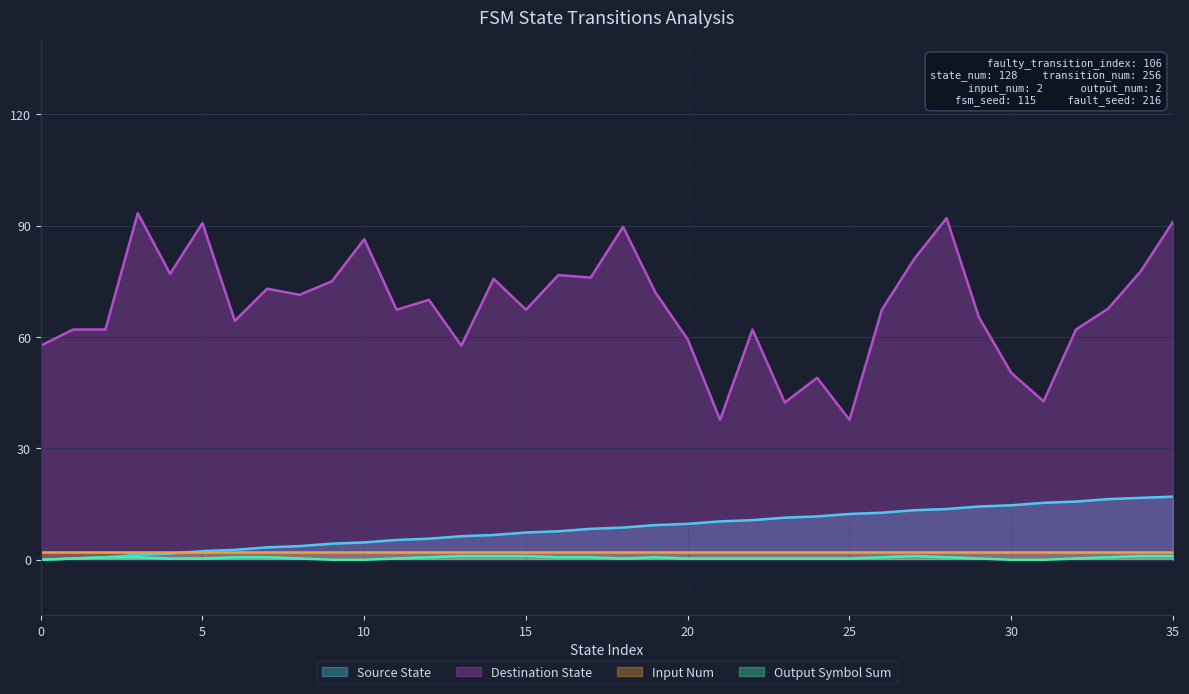

True or false: Source State and Destination State intersect in this chart.

False